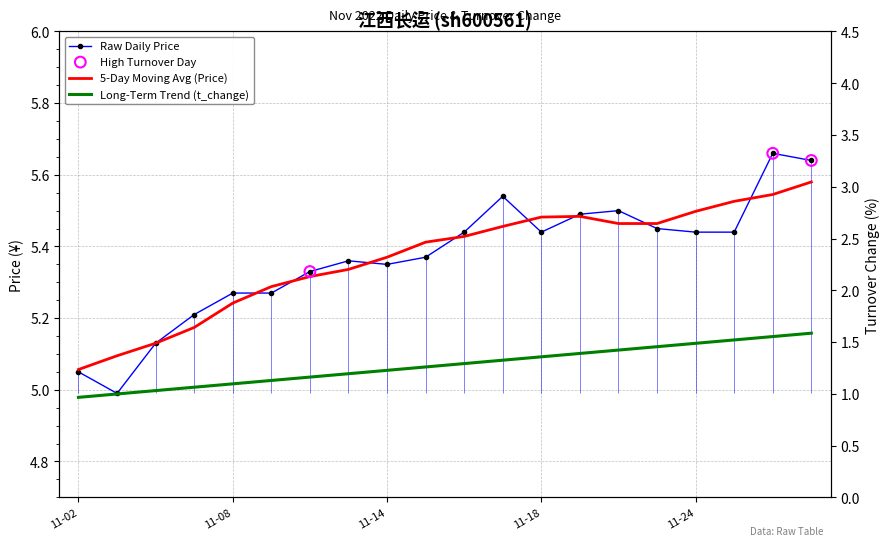

At which category is the sum across all series the highest?

2022-11-29